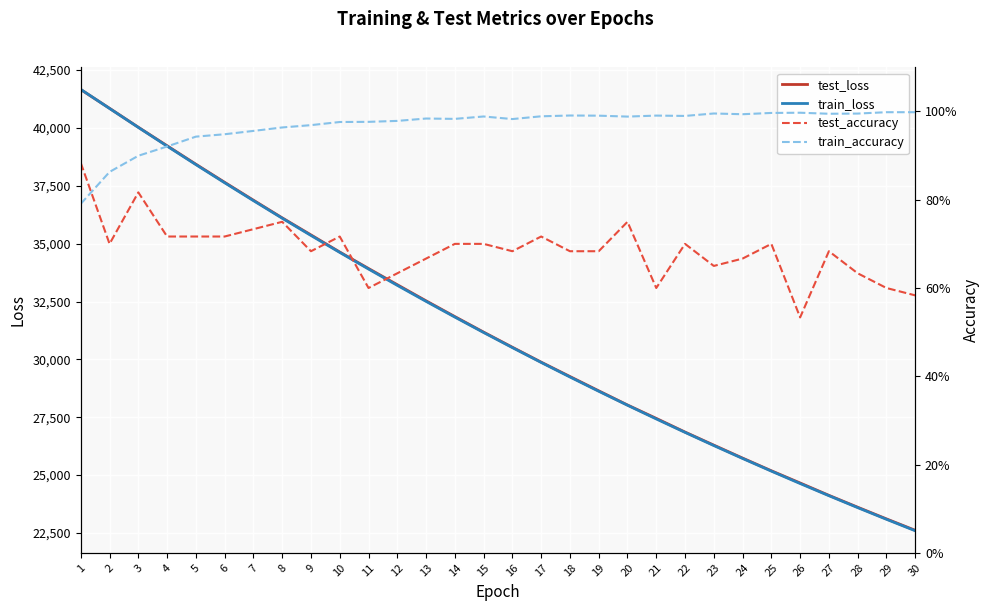

Reading left to right, what are all the values shown in this chart?

test_loss: 41660.1	40850.2	40031.9	39231.5	38434.1	37650.9	36879.0	36115.0	35378.1	34638.7	33926.6	33226.2	32529.7	31848.2	31176.8	30523.6	29879.7	29258.3	28640.1	28028.2	27448.4	26857.9	26292.8	25732.9	25184.9	24656.8	24123.0	23609.7	23105.0	22611.2
train_loss: 41667.4	40843.5	40025.0	39216.2	38417.6	37632.3	36859.7	36100.3	35354.5	34622.3	33903.9	33198.4	32506.2	31827.2	31160.9	30507.5	29866.7	29238.2	28622.0	28017.7	27425.2	26844.5	26275.0	25716.9	25169.8	24633.4	24107.8	23592.5	23087.7	22592.9
test_accuracy: 0.9	0.7	0.8	0.7	0.7	0.7	0.7	0.8	0.7	0.7	0.6	0.6	0.7	0.7	0.7	0.7	0.7	0.7	0.7	0.8	0.6	0.7	0.6	0.7	0.7	0.5	0.7	0.6	0.6	0.6
train_accuracy: 0.8	0.9	0.9	0.9	0.9	0.9	1.0	1.0	1.0	1.0	1.0	1.0	1.0	1.0	1.0	1.0	1.0	1.0	1.0	1.0	1.0	1.0	1.0	1.0	1.0	1.0	1.0	1.0	1.0	1.0